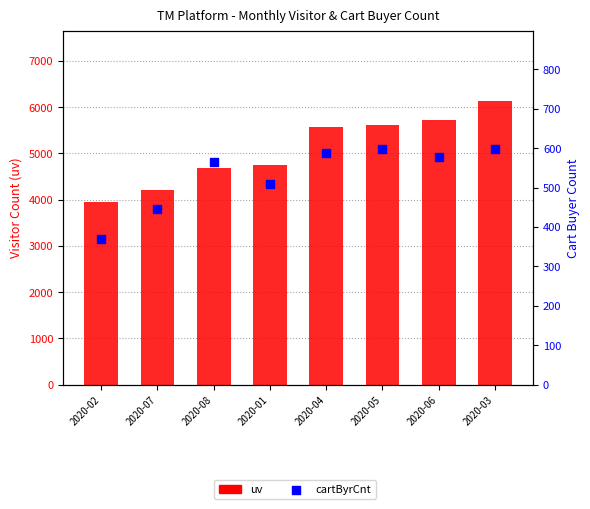

Is the value of uv at 2020-01 greater than the value of cartByrCnt at 2020-01?

Yes